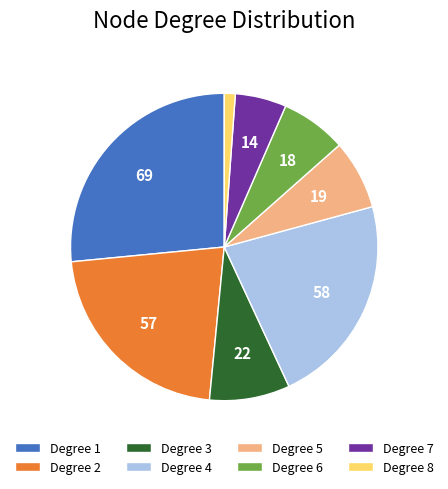

Is it true that Degree 7 is 20% of the pie?

False